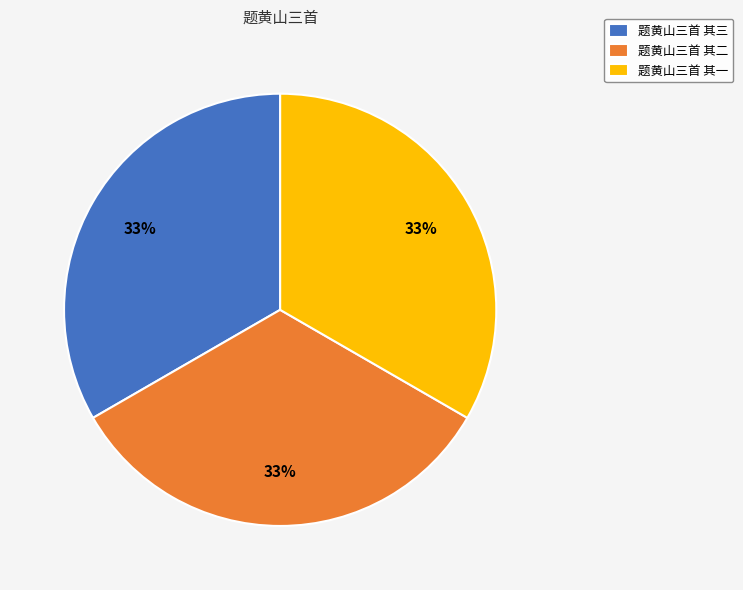

Is there any slice that represents more than half of the pie?

No